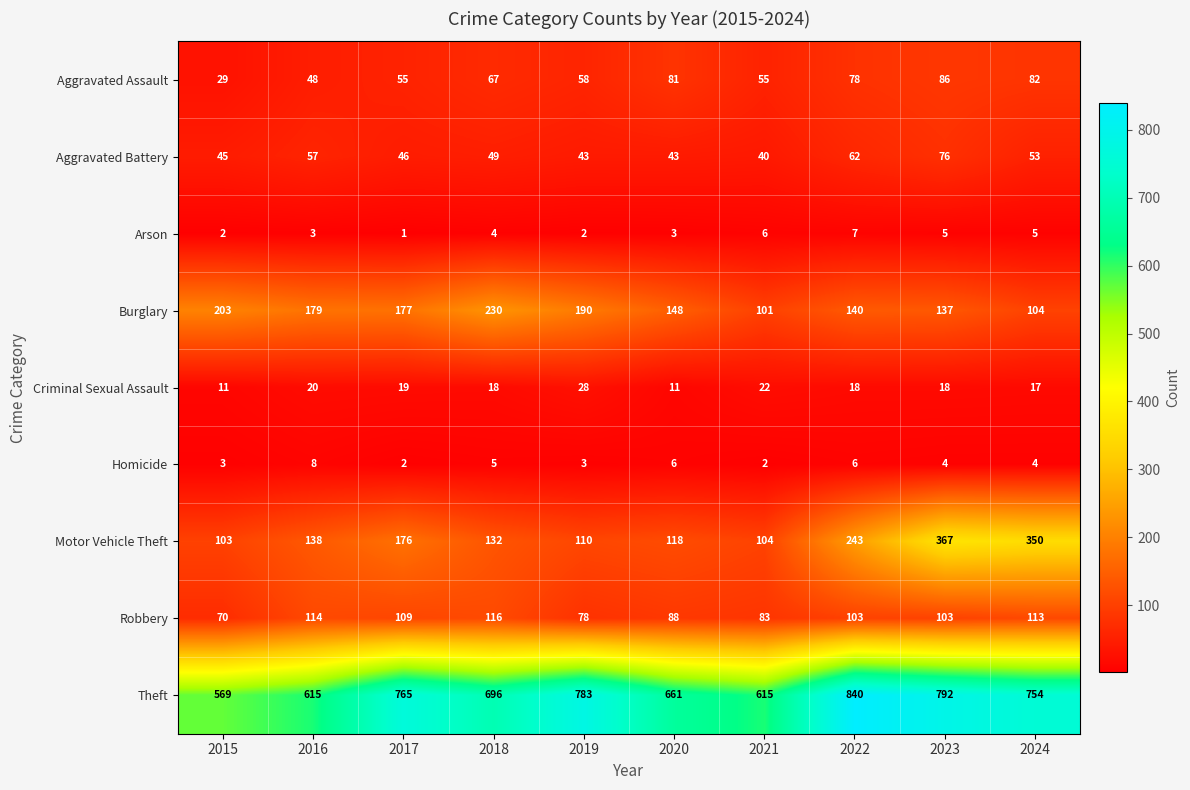

At which label does Homicide reach its peak?

2016